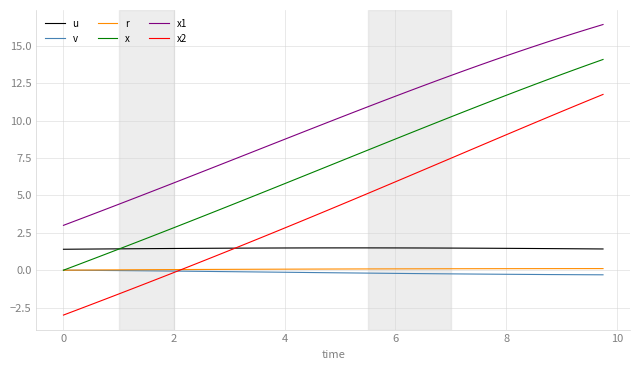

What is the maximum value for x?

14.1